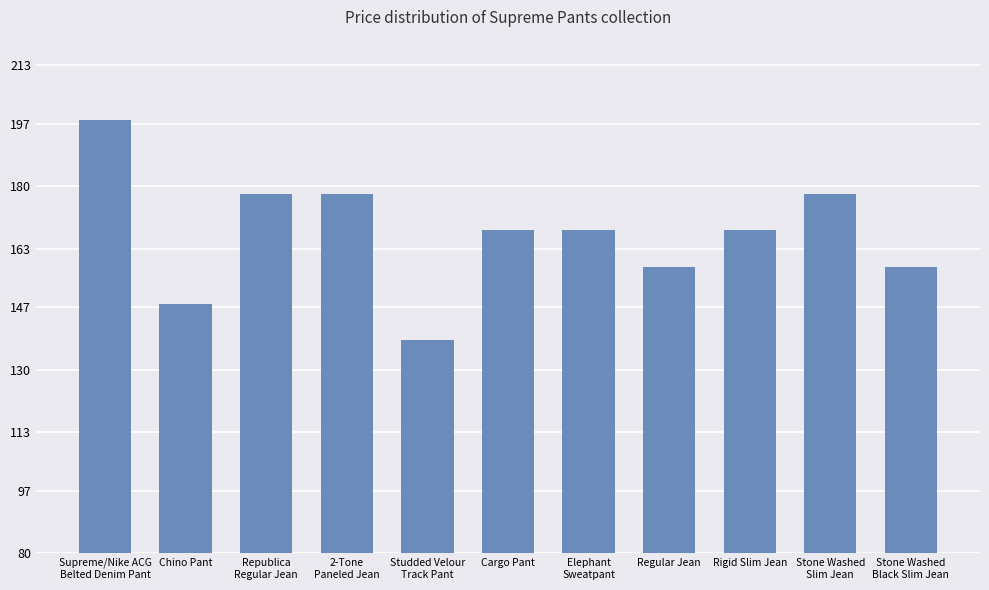

What is the approximate value at Rigid Slim Jean, to the nearest 10?

170